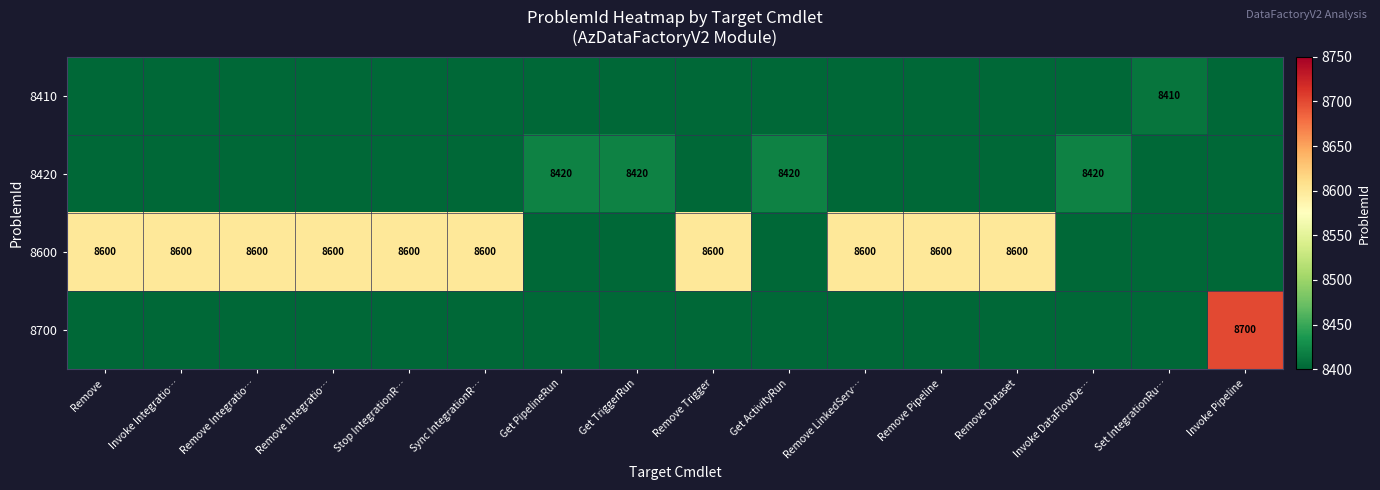

How many series are shown in this chart?

4